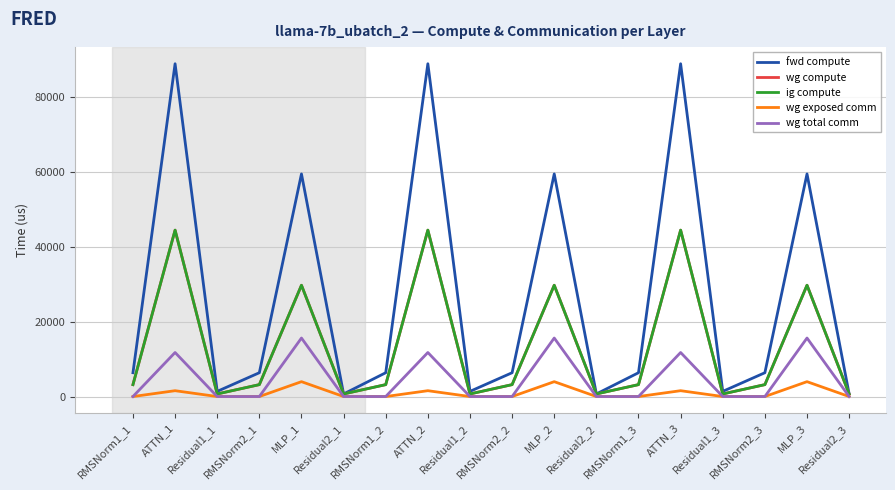

Does the chart have visible grid lines?

Yes